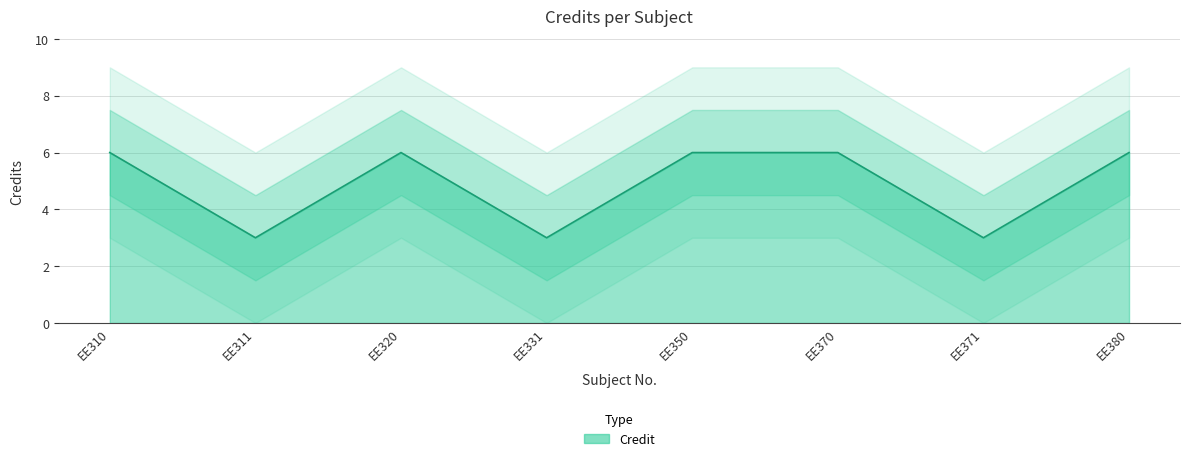

Rank the categories by value from lowest to highest.

EE311, EE331, EE371, EE310, EE320, EE350, EE370, EE380